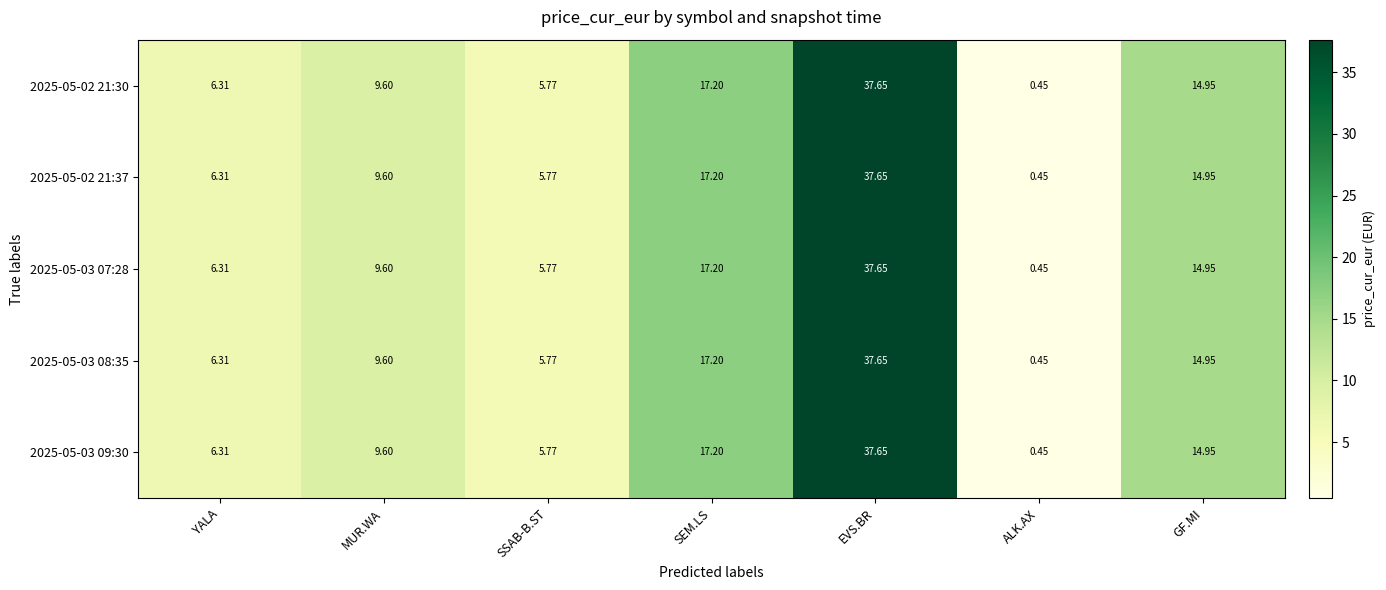

At how many categories does at least one series exceed 22?

1